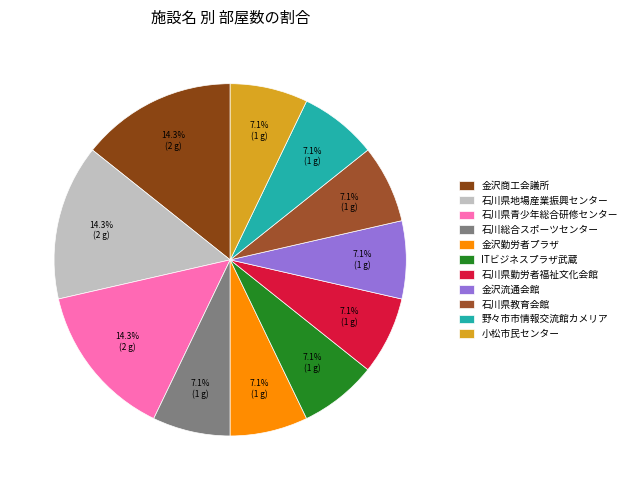

How much of the chart is everything except 金沢勤労者プラザ?

92.9%